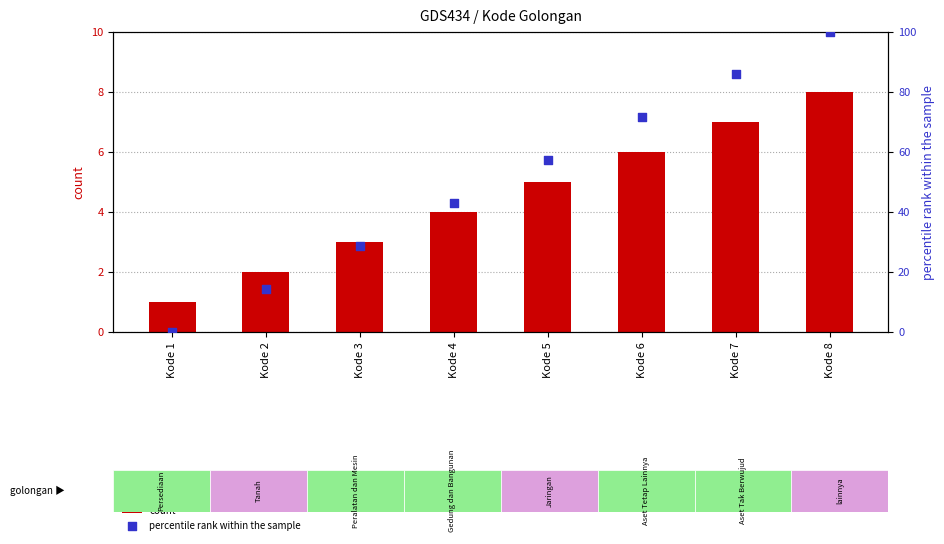

Which series has the widest spread of Y values?

percentile rank within the sample